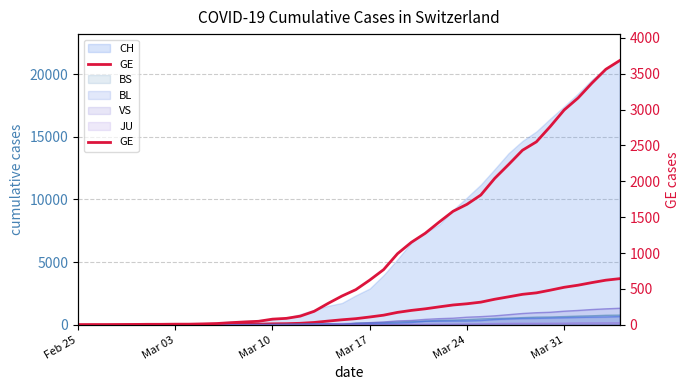

Reading left to right, transcribe all the data shown in this chart.

0	1	1	3	5	7	7	9	9	13	18	30	40	49	79	90	121	188	298	401	490	623	769	991	1150	1276	1432	1582	1679	1809	2041	2234	2433	2550	2764	2994	3161	3369	3561	3683